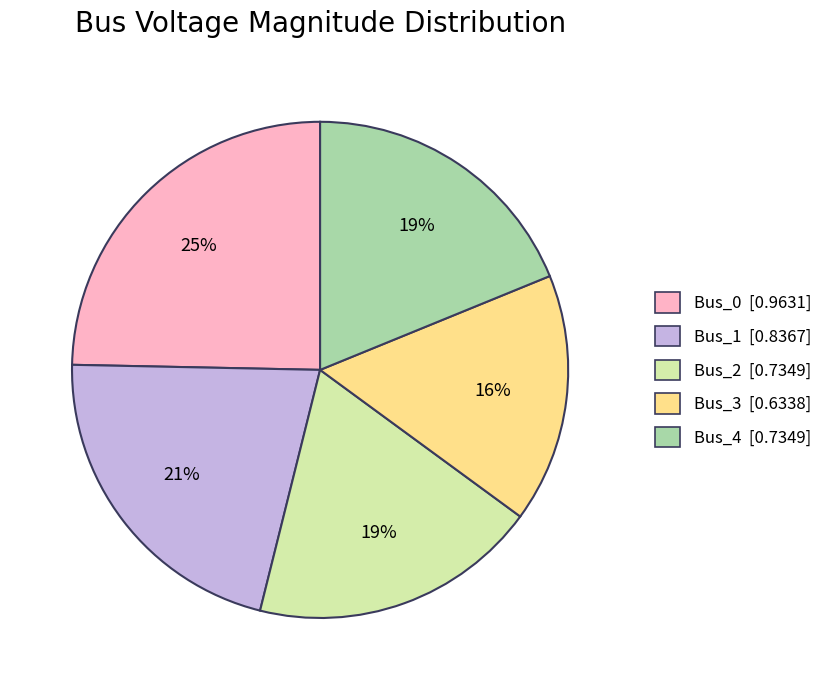

To the nearest percent, what is the difference between the Bus_3 and Bus_2 slice percentages?

3%